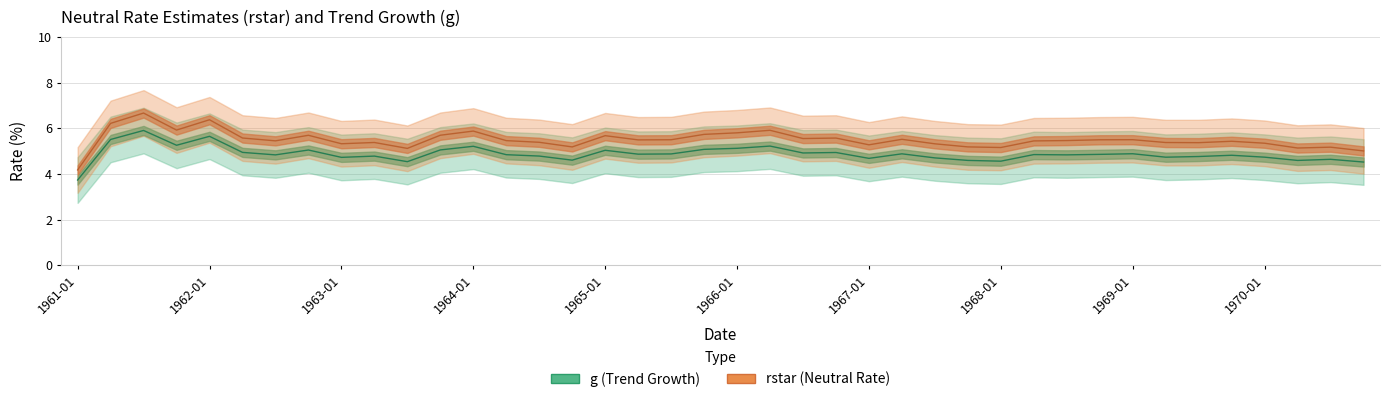

List the series in order of their overall mean, lowest first.

g, rstar